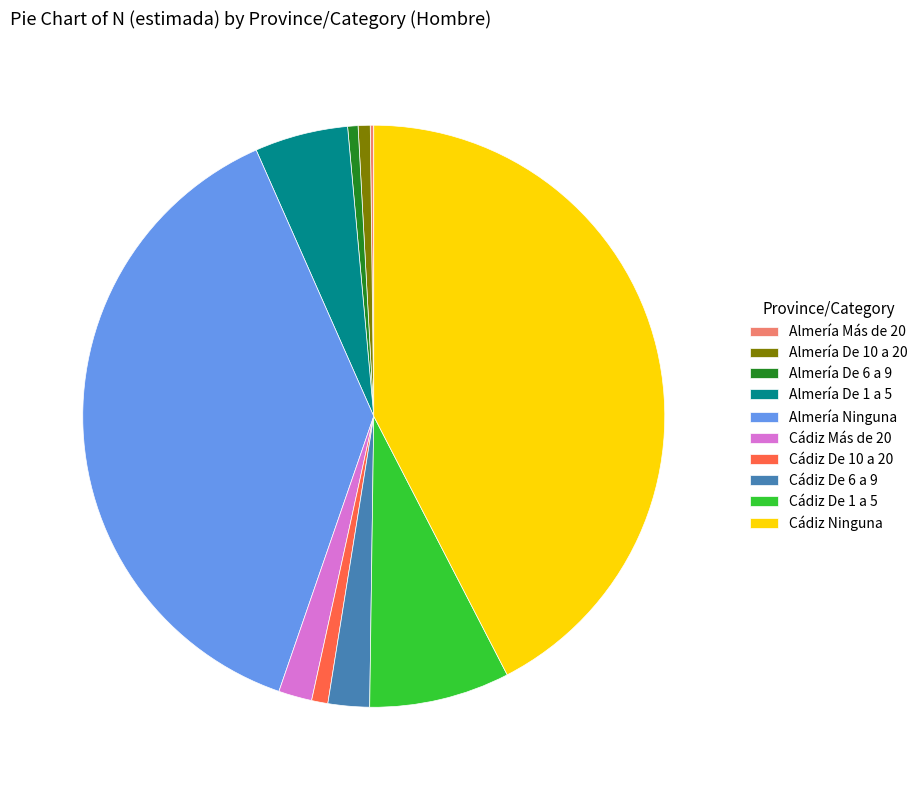

Which has a higher value, Almería De 10 a 20 or Almería De 1 a 5?

Almería De 1 a 5